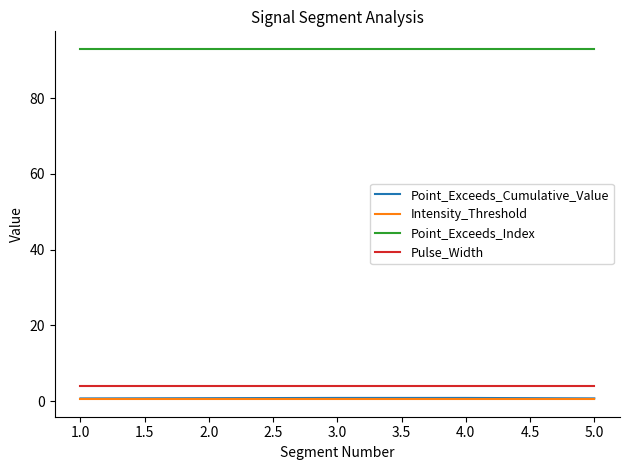

What position from the left is 1.0?

1